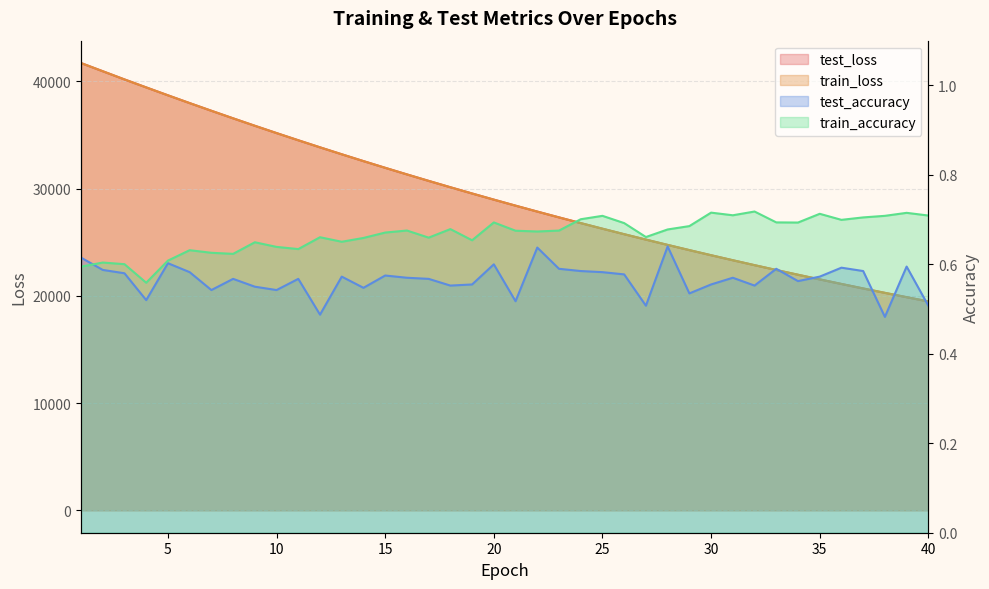

How many intersections are there between train_accuracy and test_accuracy?

1